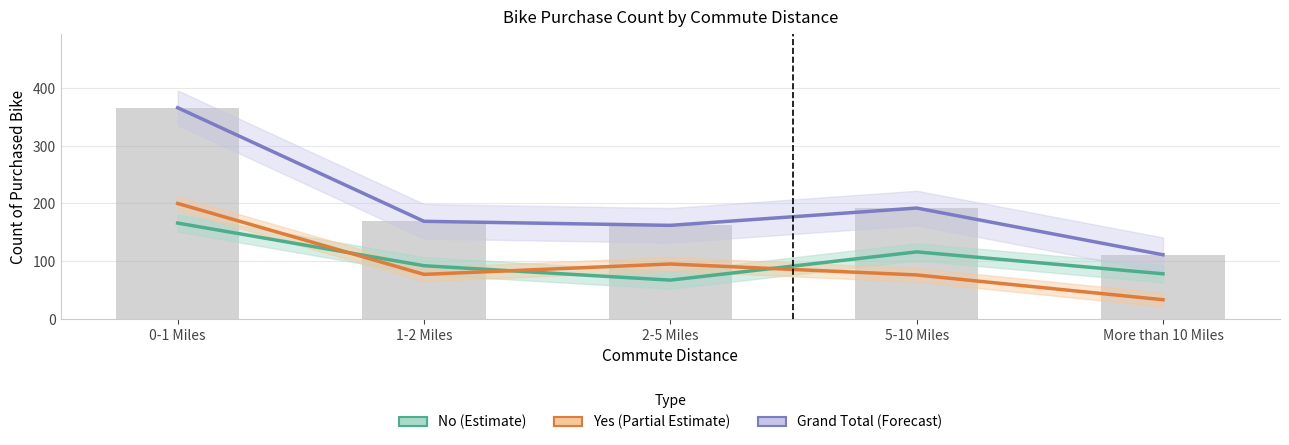

What position from the left is 0-1 Miles?

1